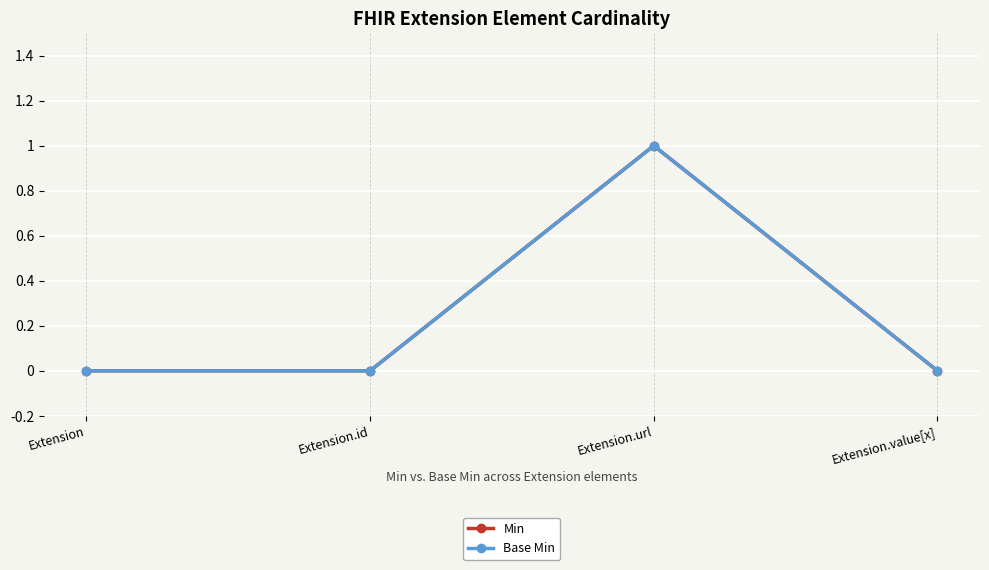

At which label is Min closest to 0?

Extension